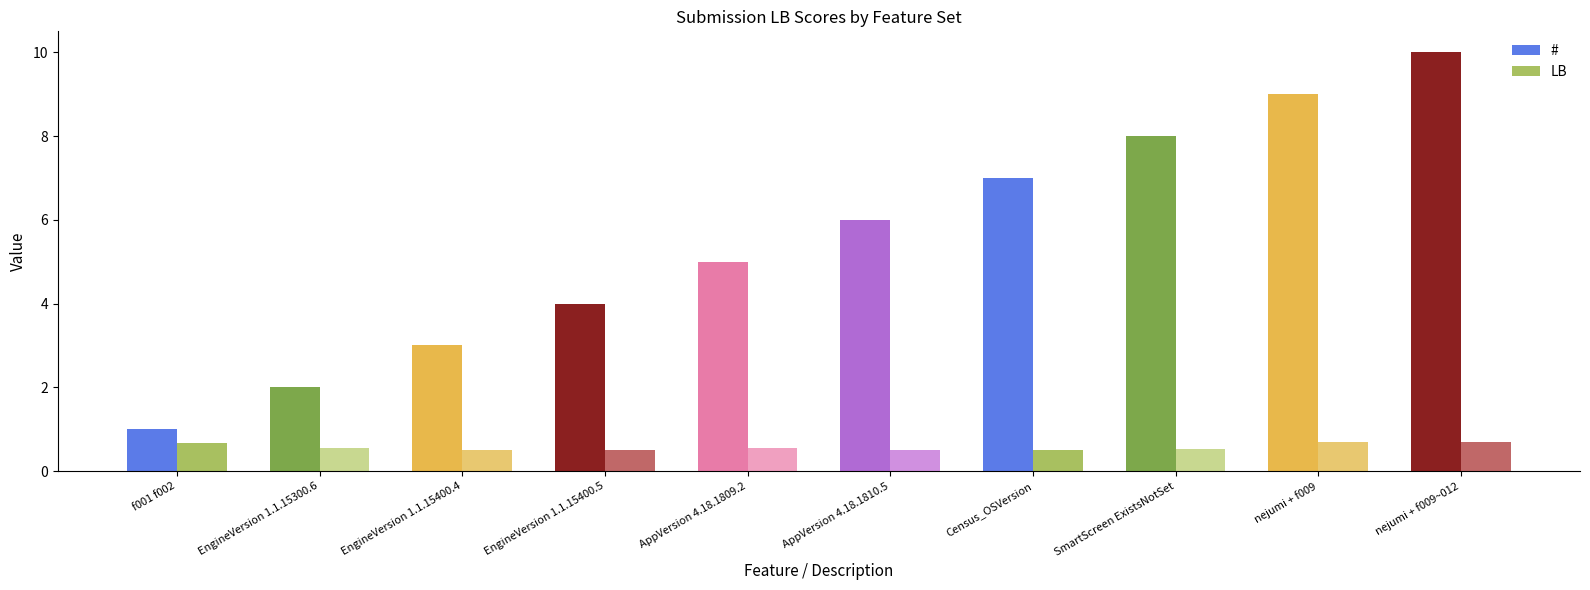

True or false: LB has a value of 0.3 at f001 f002.

False